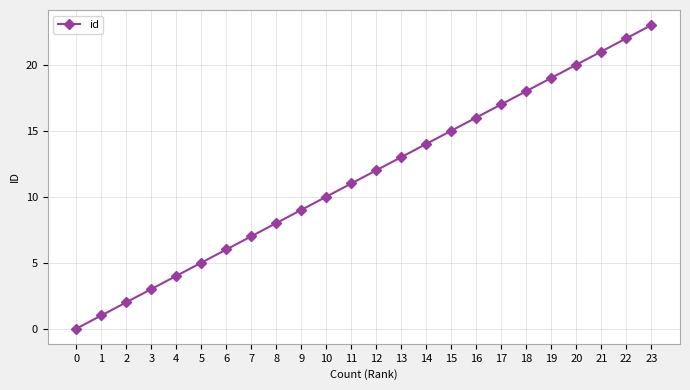

Reading right to left, list all the values displayed in this chart.

23	22	21	20	19	18	17	16	15	14	13	12	11	10	9	8	7	6	5	4	3	2	1	0